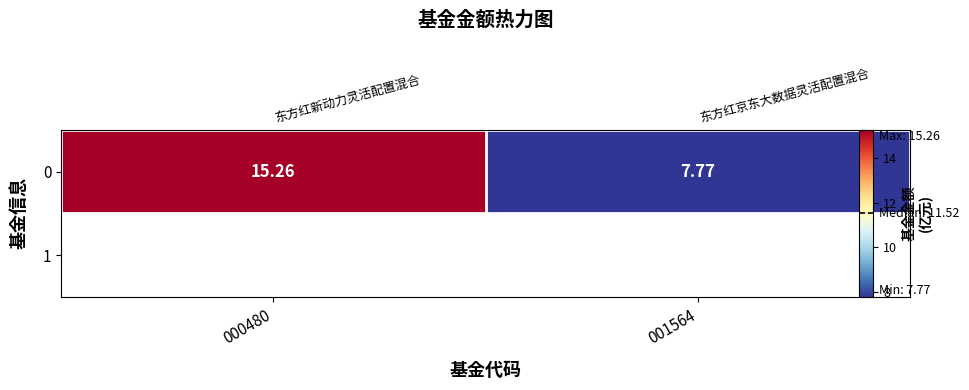

Reading right to left, extract all data points from this chart.

001564=7.8	000480=15.3